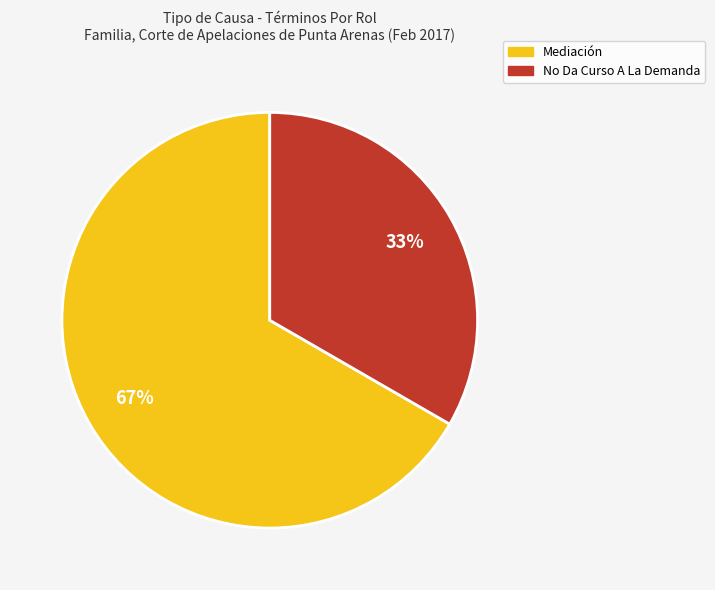

What is the smallest slice in the pie chart?

No Da Curso A La Demanda